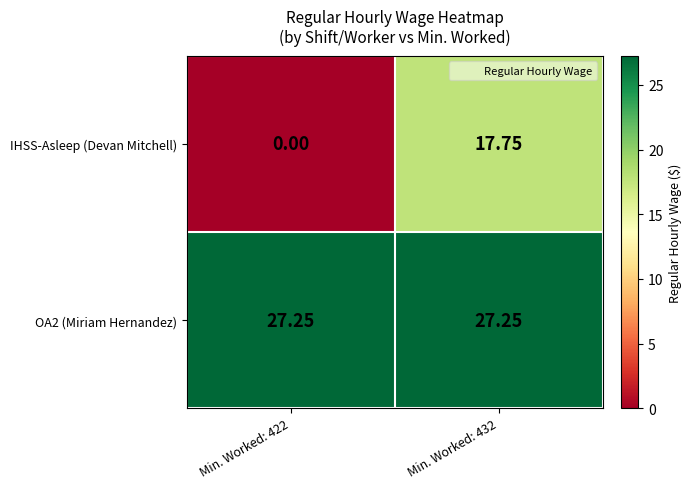

How many categories are shown in the chart?

2